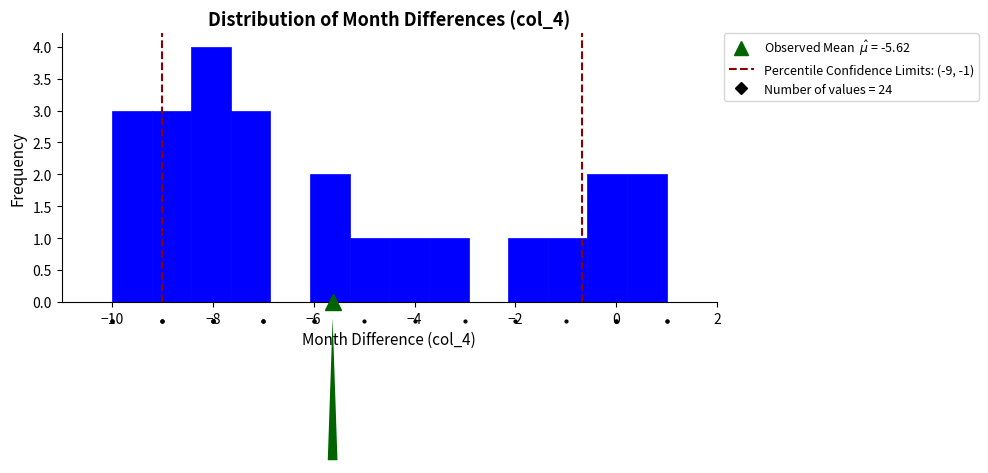

Read against the x-axis, roughly where is the centre of the tallest bar?

-8.0